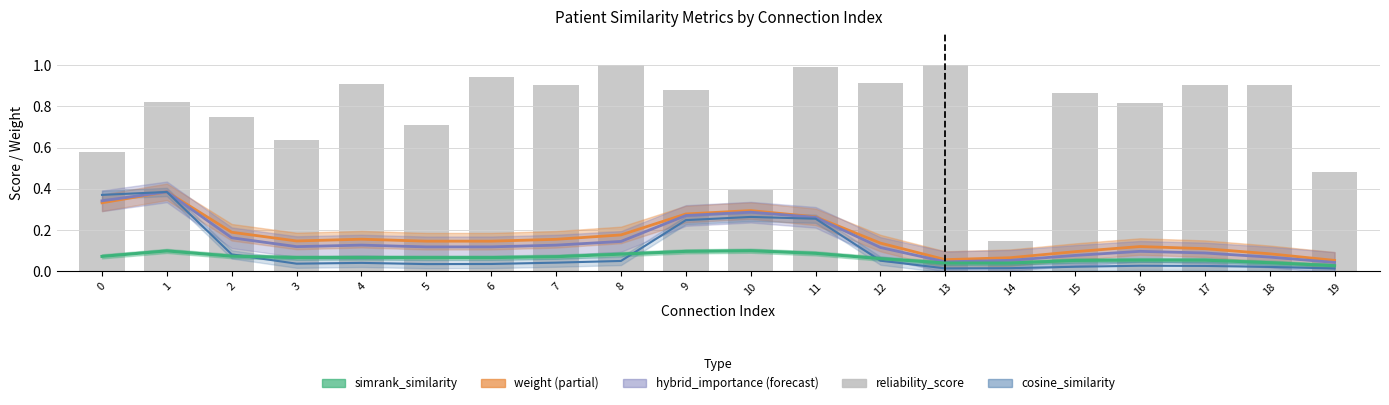

What is the value of the 6th bar from the left?

0.7